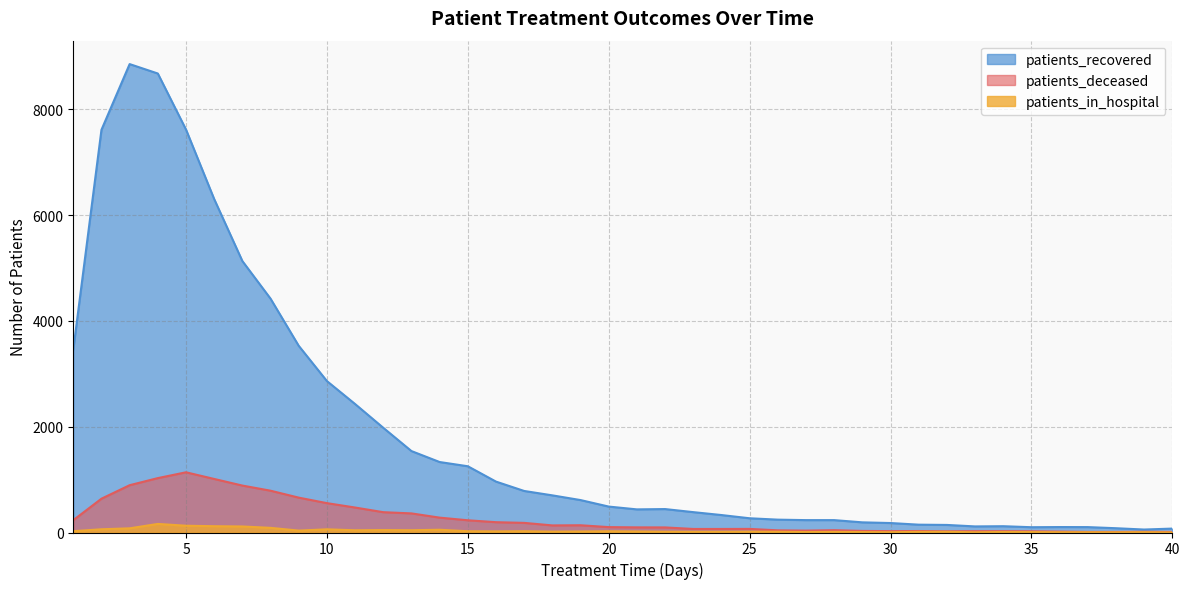

Reading left to right, list all the values displayed in this chart.

patients_recovered: 3456	7610	8852	8674	7615	6301	5130	4419	3528	2862	2428	1979	1539	1332	1252	962	785	702	613	490	437	443	385	330	269	243	234	234	192	179	148	143	115	119	100	103	102	81	56	74
patients_deceased: 233	639	894	1028	1138	1012	887	790	659	555	472	384	361	281	231	195	182	134	137	102	97	96	67	67	68	41	36	44	30	26	28	23	25	25	23	17	11	11	14	11
patients_in_hospital: 25	61	79	162	128	119	114	88	36	60	42	46	43	52	24	21	24	16	19	23	19	14	13	13	15	14	8	11	8	5	12	13	4	10	8	5	5	4	6	1